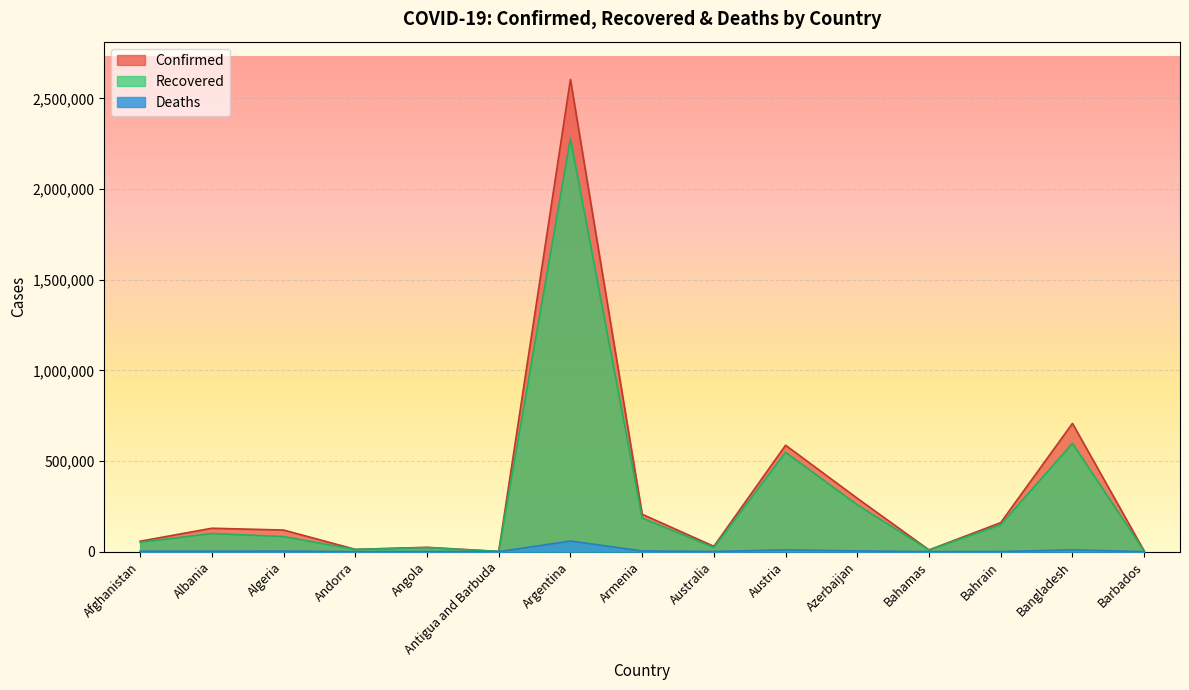

How many lines are shown in the chart?

3